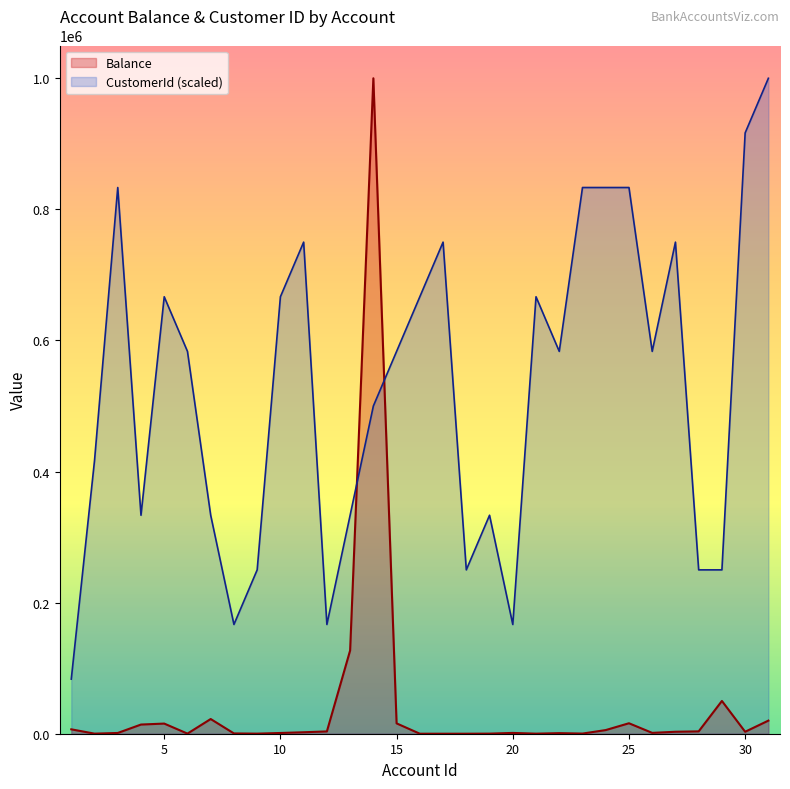

Rank the categories by CustomerId value from highest to lowest.

31, 30, 3, 23, 24, 25, 11, 17, 27, 5, 10, 16, 21, 6, 15, 22, 26, 14, 2, 4, 7, 13, 19, 9, 18, 28, 29, 8, 12, 20, 1